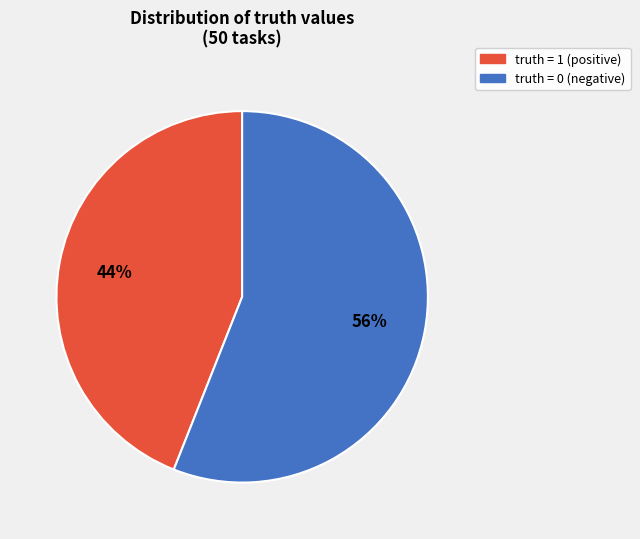

Rank the categories by value from highest to lowest.

truth = 0, truth = 1